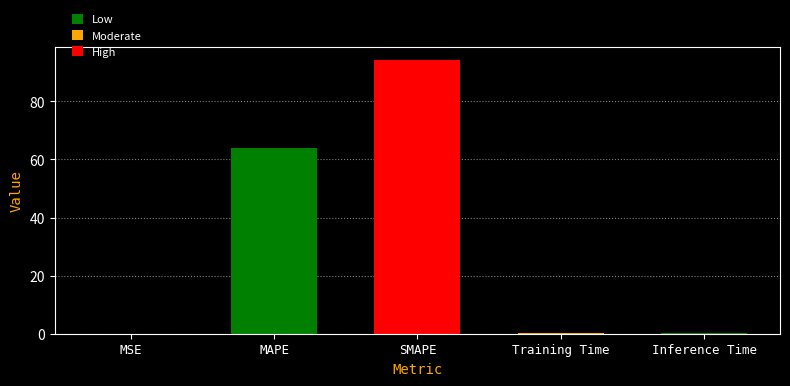

What is the sum of all values?

158.5